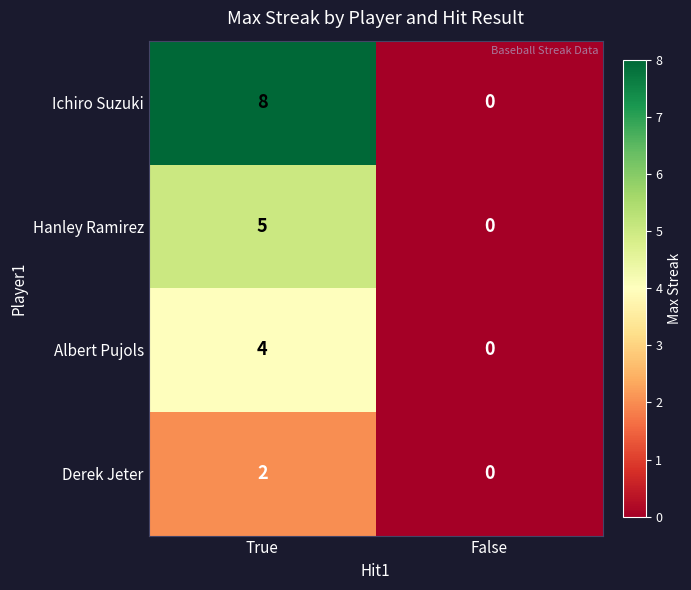

At how many categories does at least one series exceed 6?

1